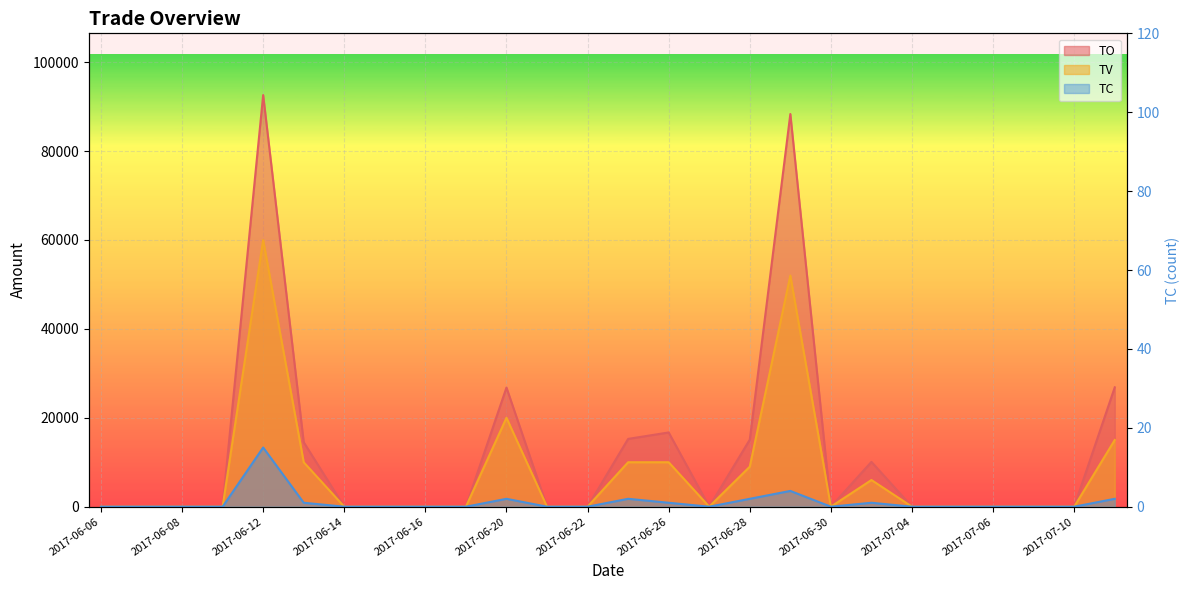

The TV series shows -23406 at 2017-06-07. True or false?

False